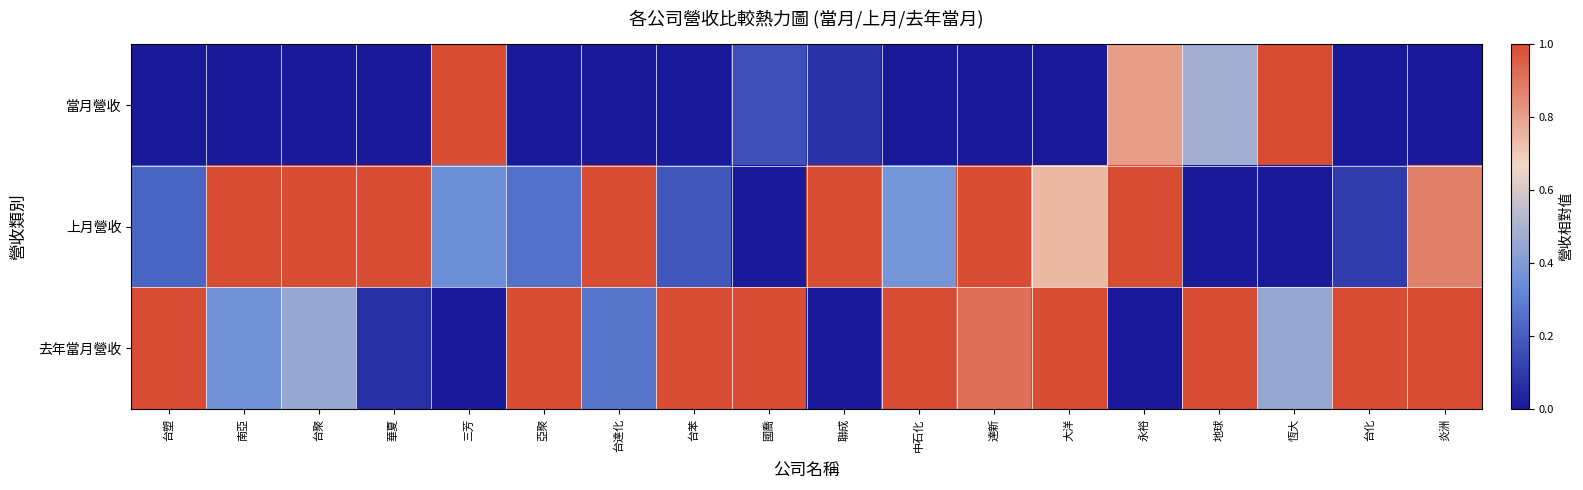

Reading right to left, extract all data points from this chart.

當月營收: 炎洲=0.0	台化=0.0	恆大=1.0	地球=0.5	永裕=0.8	大洋=0.0	達新=0.0	中石化=0.0	聯成=0.1	國喬=0.2	台苯=0.0	台達化=0.0	亞聚=0.0	三芳=1.0	華夏=0.0	台聚=0.0	南亞=0.0	台塑=0.0
上月營收: 炎洲=0.9	台化=0.1	恆大=0.0	地球=0.0	永裕=1.0	大洋=0.7	達新=1.0	中石化=0.4	聯成=1.0	國喬=0.0	台苯=0.2	台達化=1.0	亞聚=0.3	三芳=0.3	華夏=1.0	台聚=1.0	南亞=1.0	台塑=0.2
去年當月營收: 炎洲=1.0	台化=1.0	恆大=0.5	地球=1.0	永裕=0.0	大洋=1.0	達新=0.9	中石化=1.0	聯成=0.0	國喬=1.0	台苯=1.0	台達化=0.3	亞聚=1.0	三芳=0.0	華夏=0.1	台聚=0.5	南亞=0.4	台塑=1.0